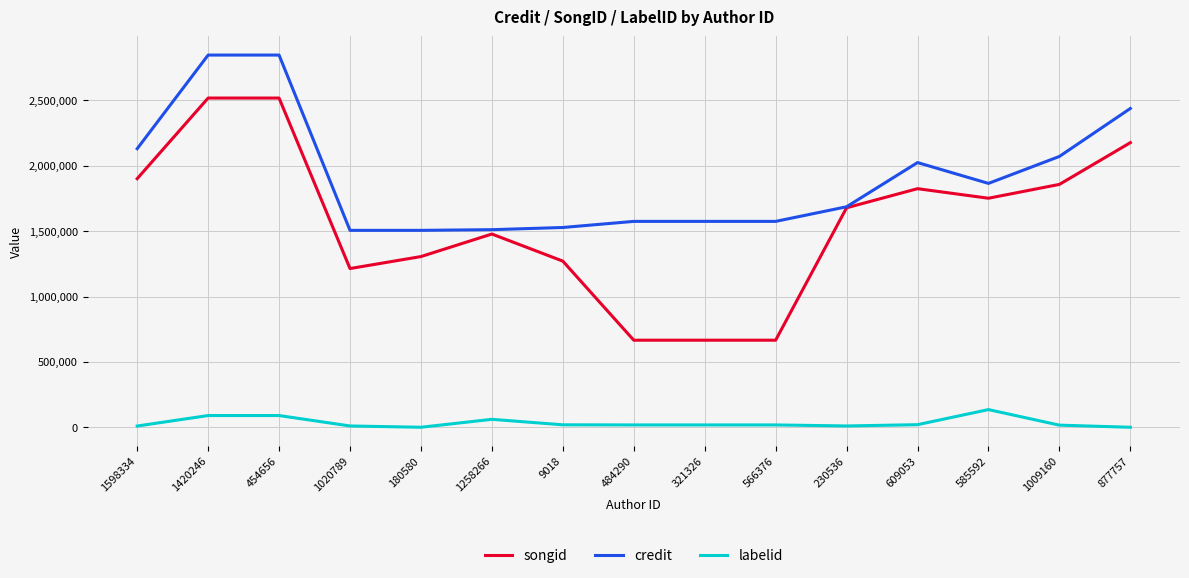

True or false: credit and labelid intersect in this chart.

False